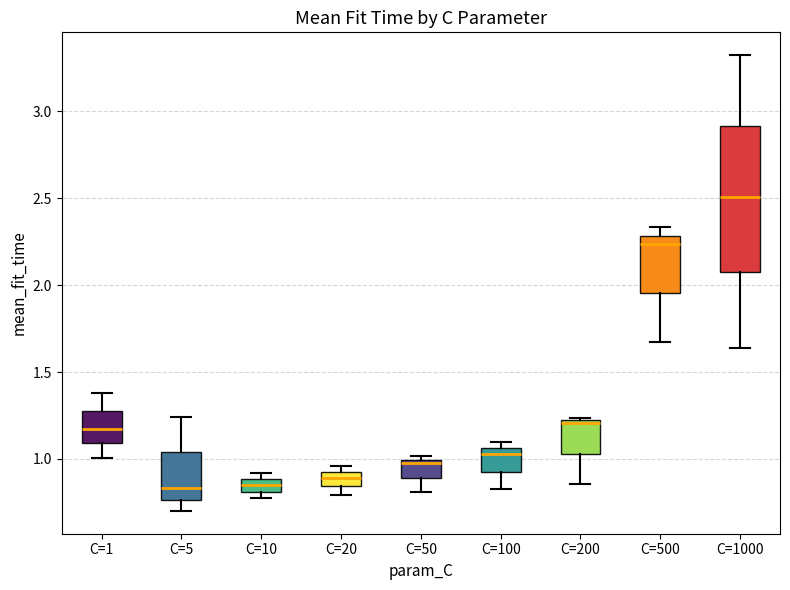

Which box has the highest median line?

C=1000